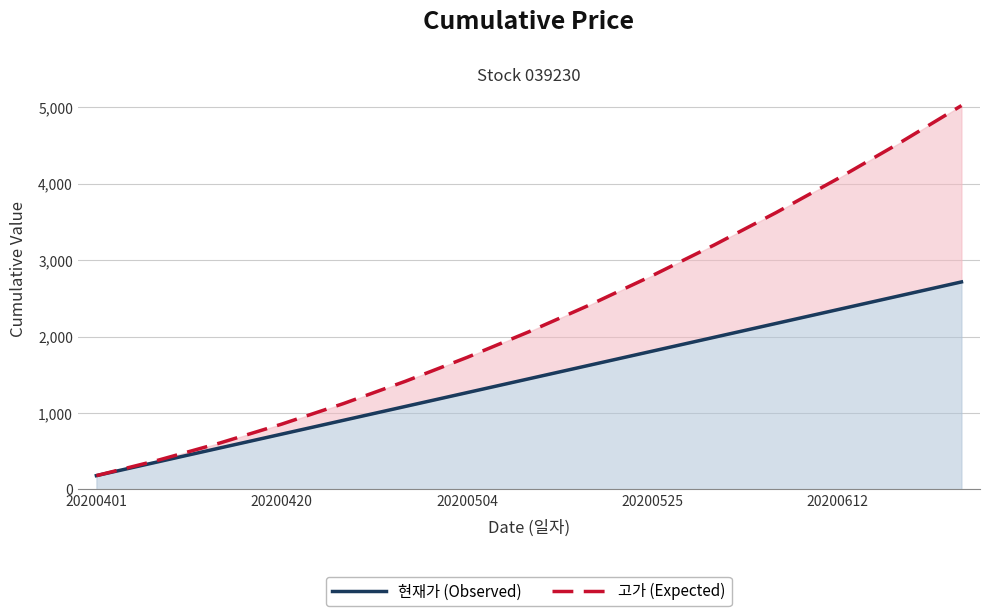

At how many categories does at least one series exceed 4570?

1